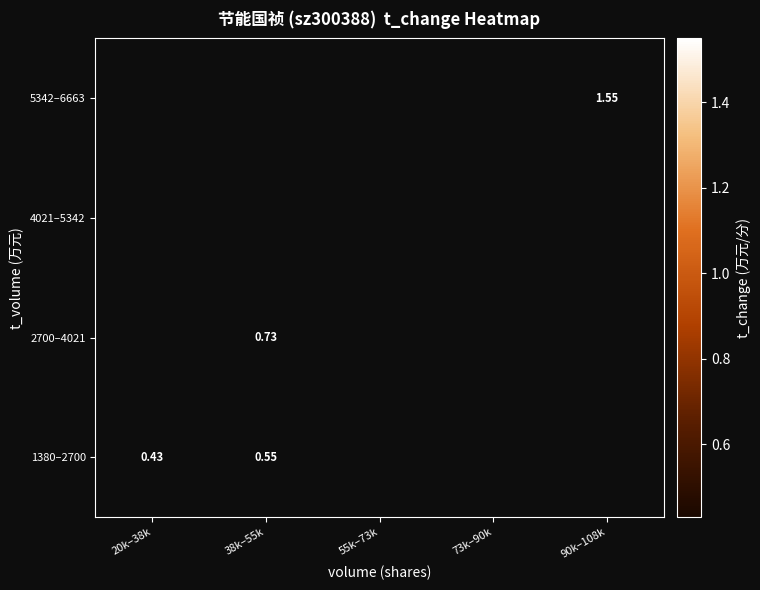

What is the maximum value shown in the chart?

1.6